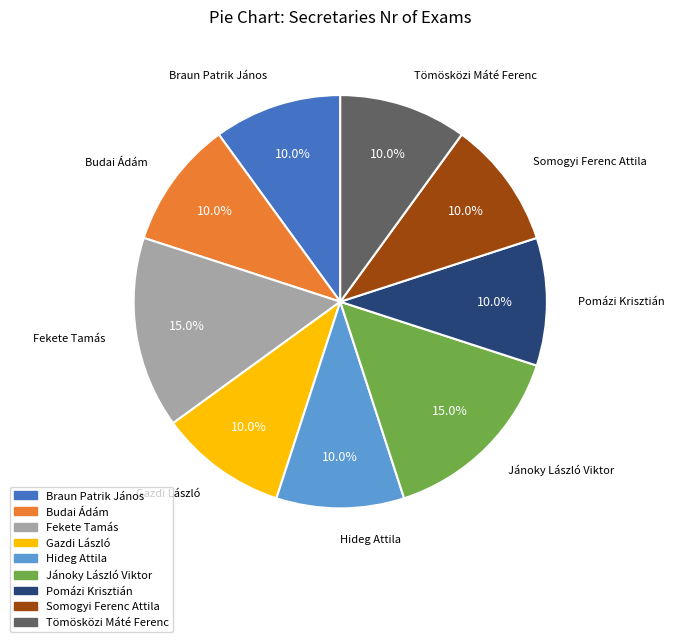

How much of the chart is everything except Jánoky László Viktor?

85.0%